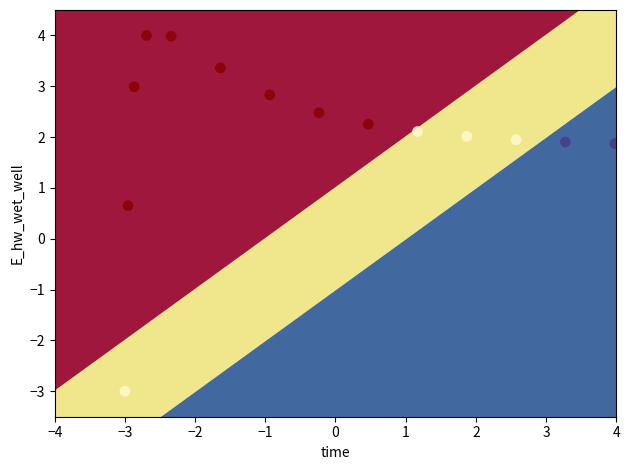

What Y value in the scatter plot is closest to 0?

0.7